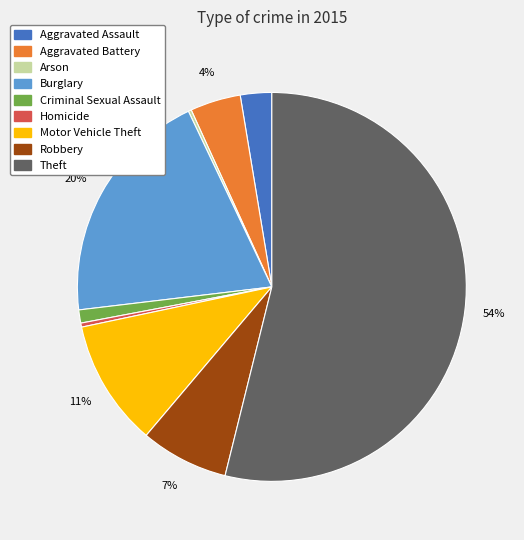

To the nearest percent, what is the average slice percentage?

11%